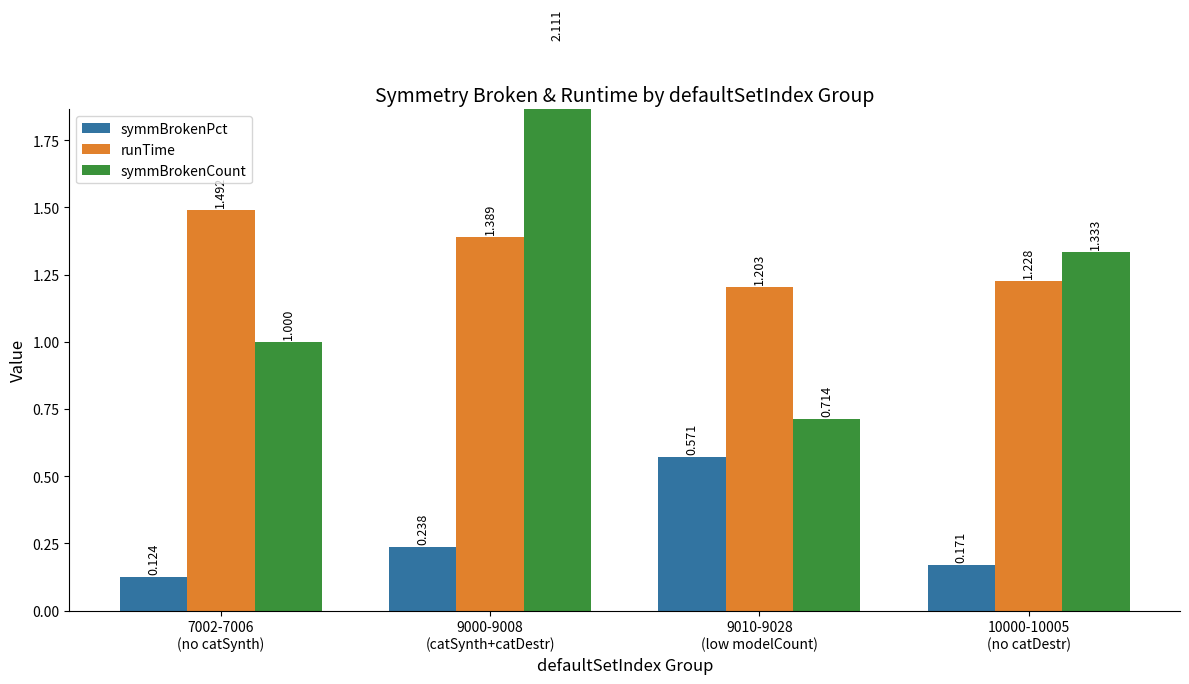

What is the label of the 1st bar from the left?

7002-7006
(no catSynth)